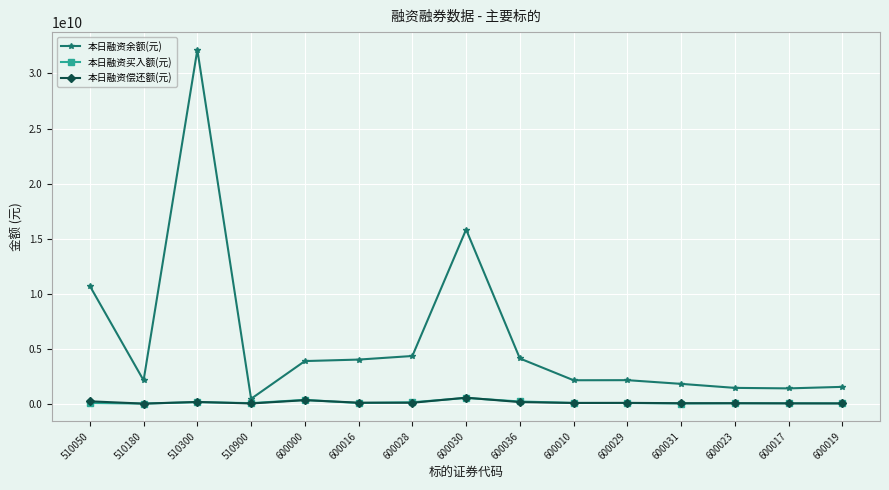

In 本日融资余额(元), how many points are higher than both neighbors (excluding endpoints)?

3